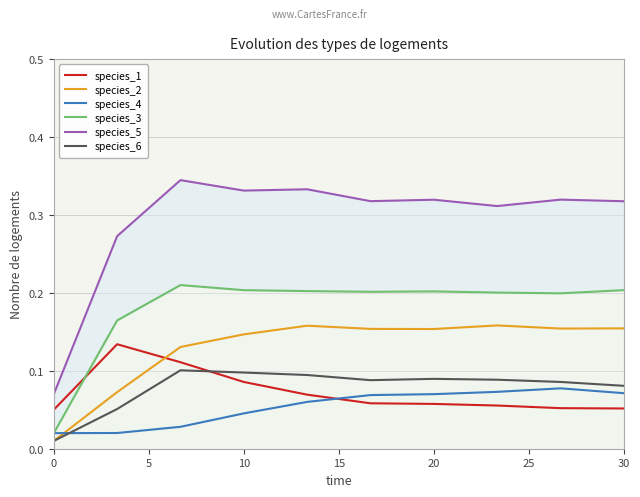

How many times do species_1 and species_2 cross each other?

1